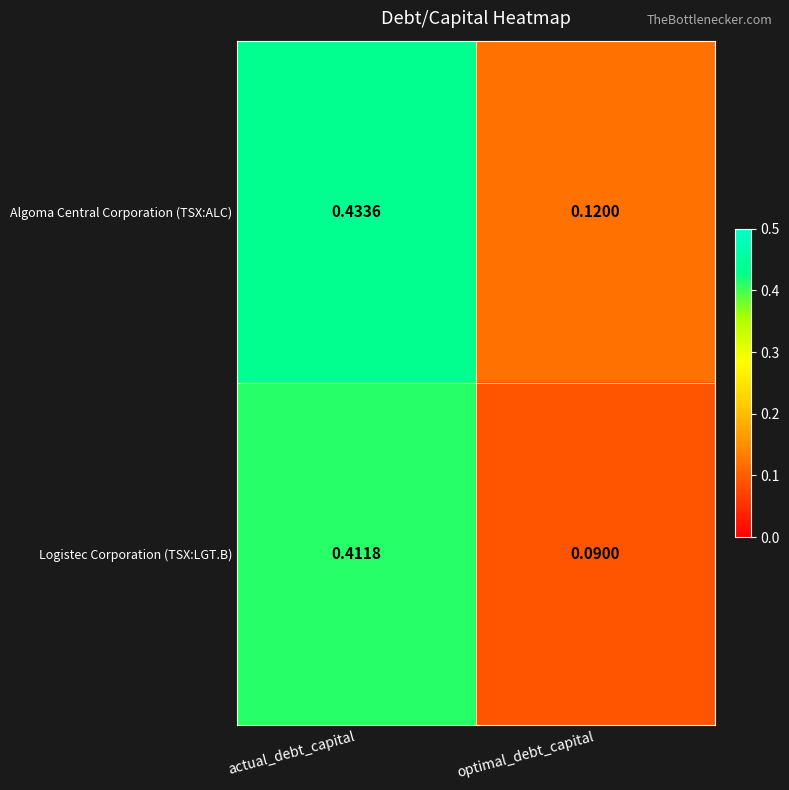

Which series has the largest total across all categories?

Algoma Central Corporation (TSX:ALC)